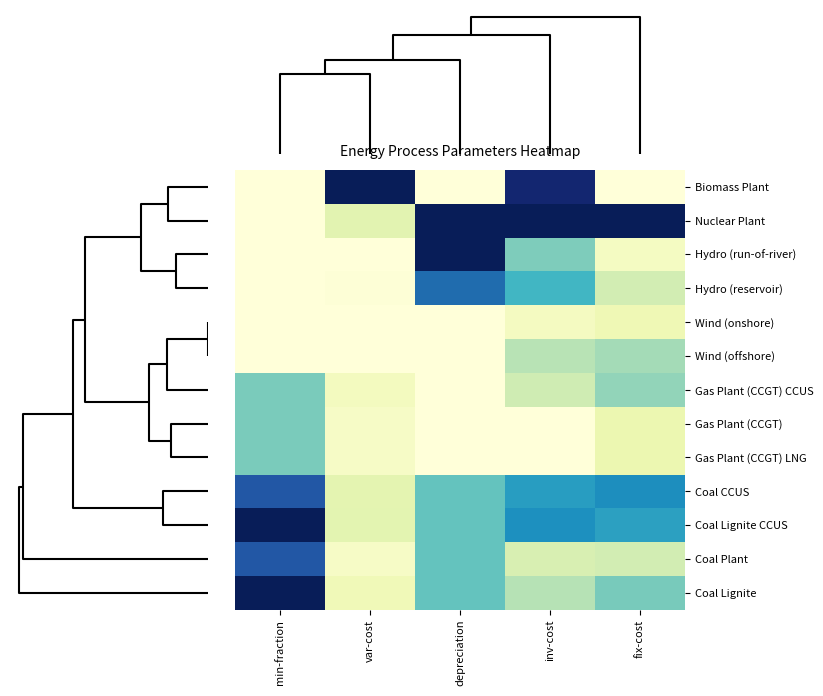

Which series has the largest total across all categories?

Nuclear Plant